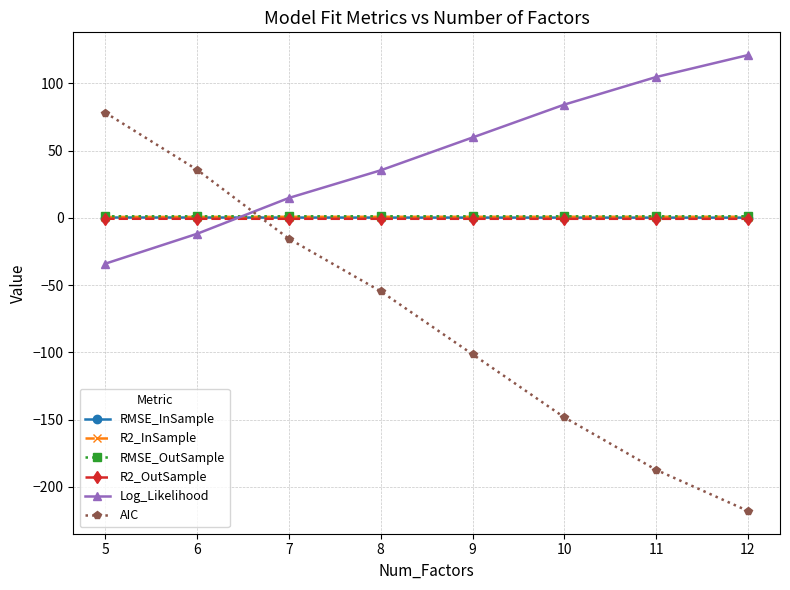

Which series changed the most between 5 and 12?

AIC